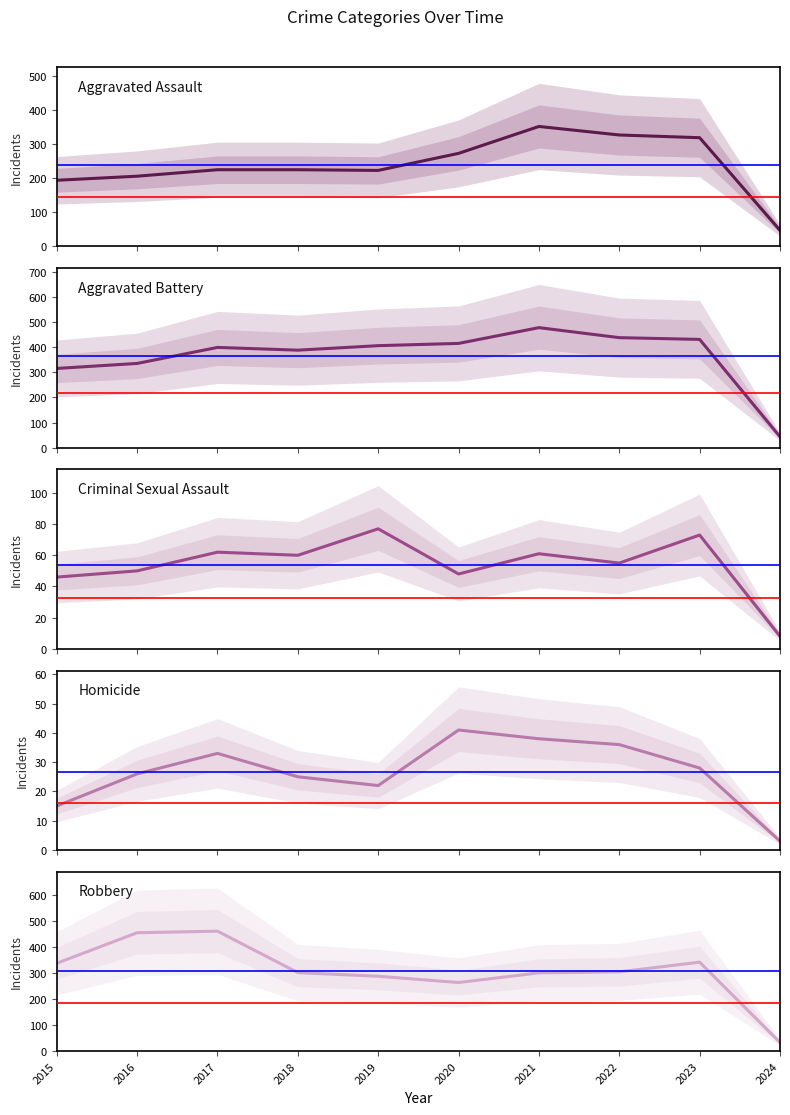

Where does the Aggravated Assault series first go above 225?

2020